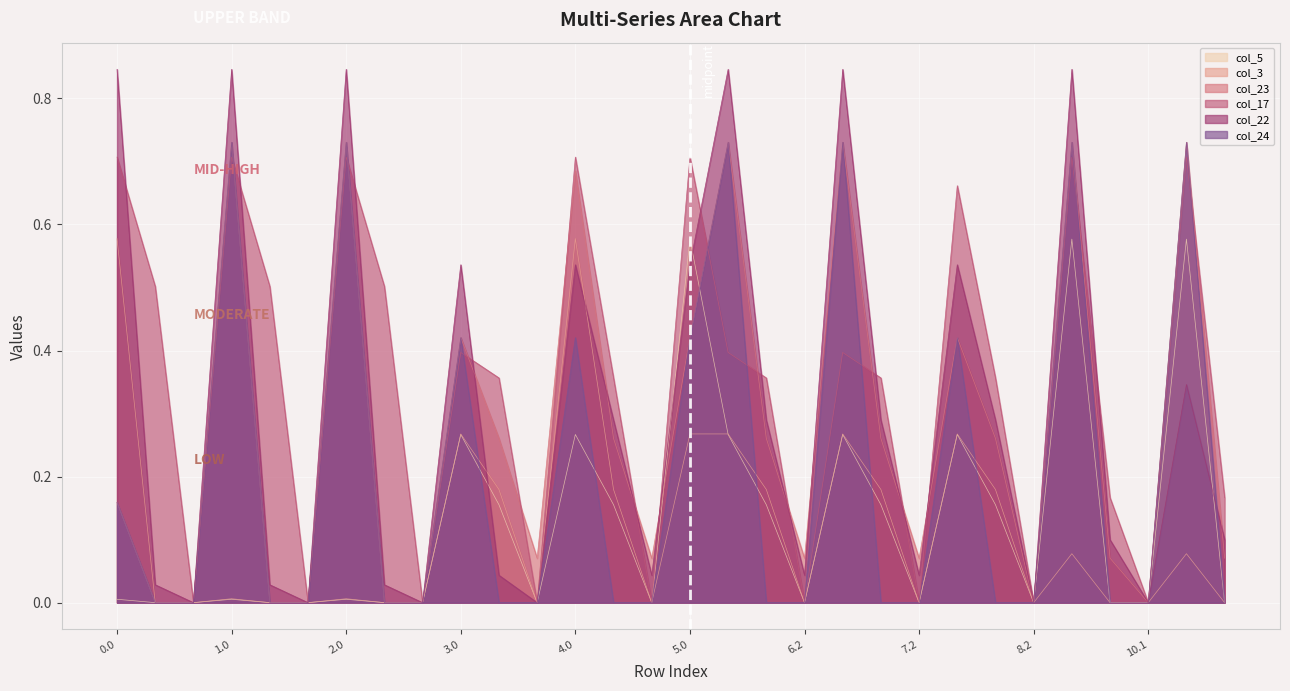

How many categories are shown in the chart?

30